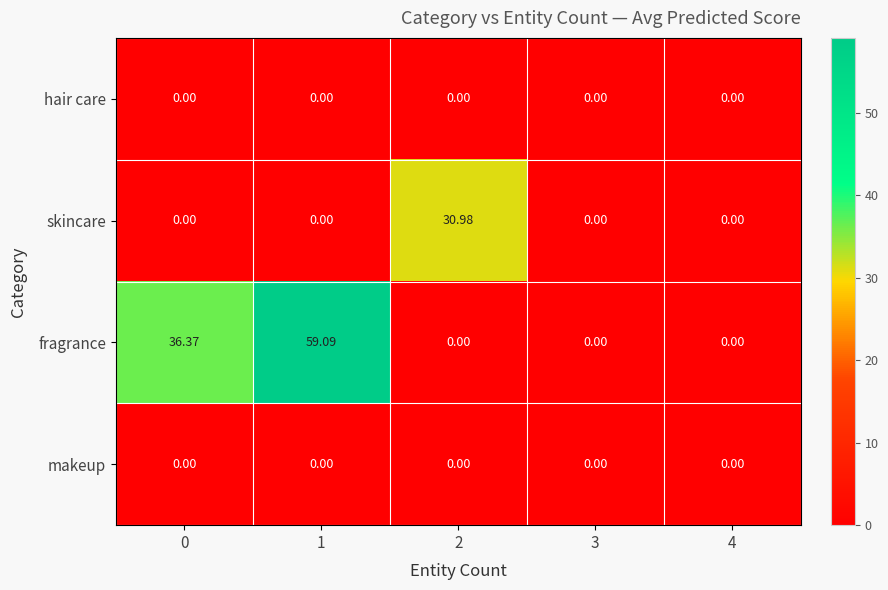

Which series has the largest total across all categories?

fragrance